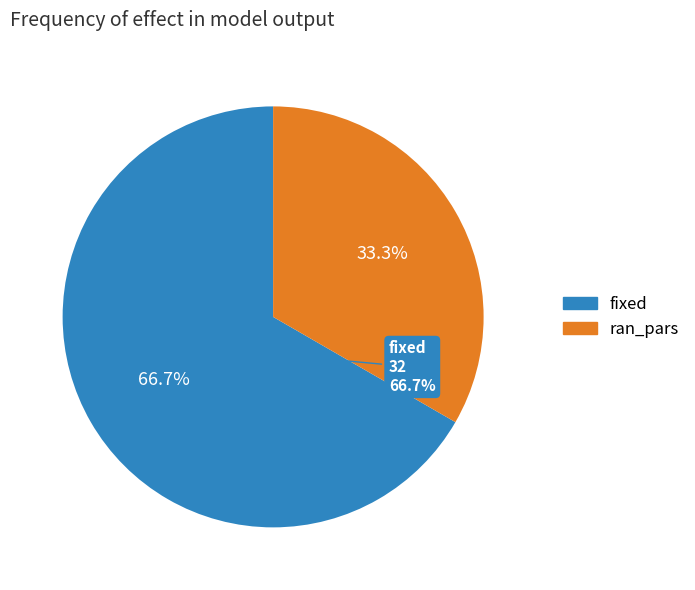

What is the majority slice?

fixed